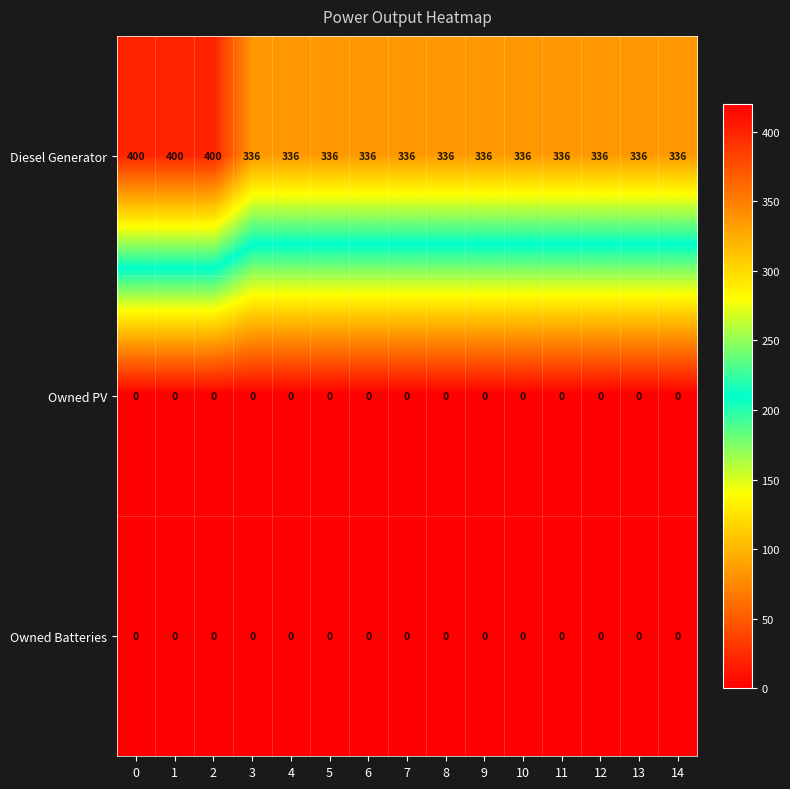

What is the difference between the maximum and second lowest values in the Diesel Generator series?

64